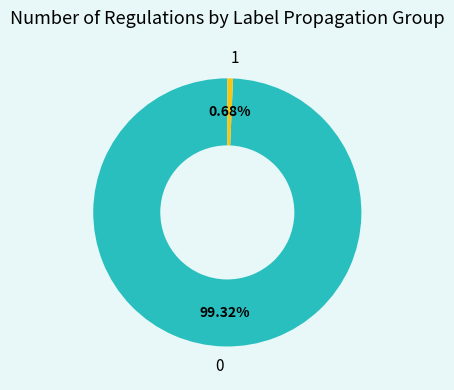

The 1 slice represents 9% of the pie. True or false?

False